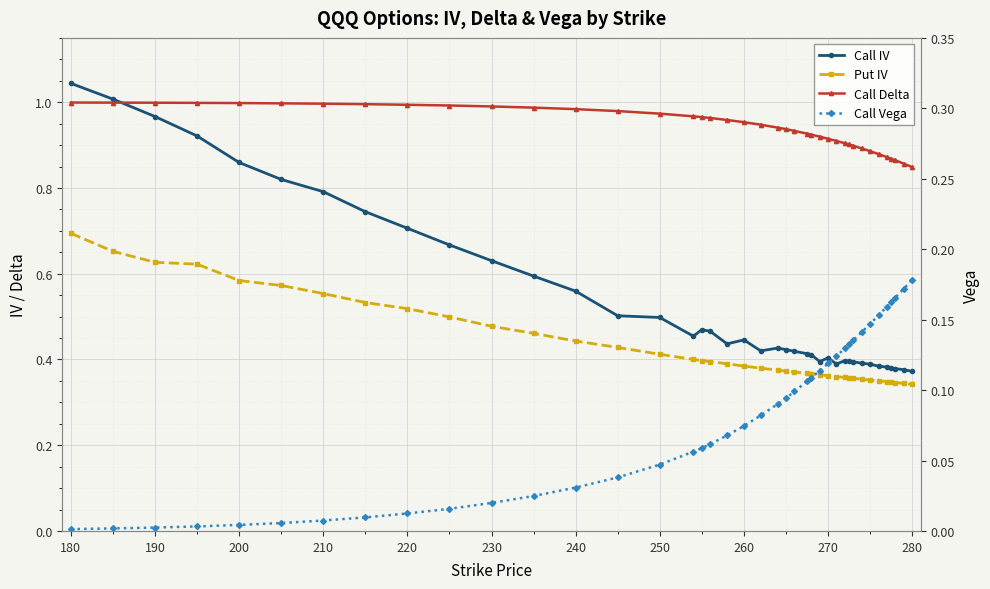

Is this an area chart (filled region under the line)?

No